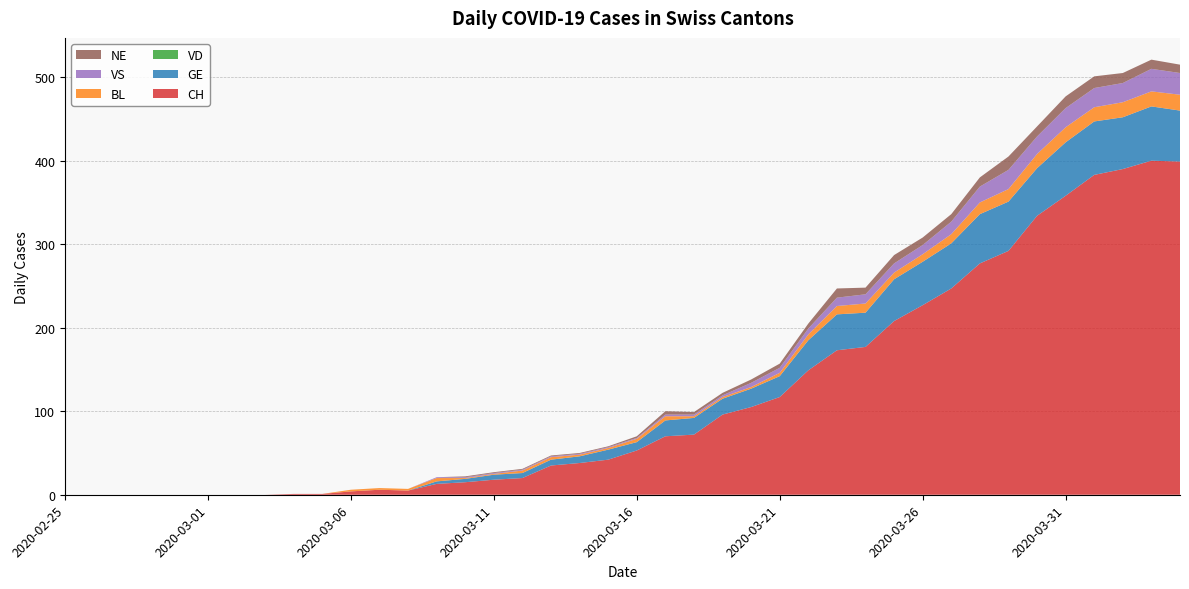

Reading left to right, extract all data points from this chart.

CH: 2020-02-25=0	2020-02-26=0	2020-02-27=0	2020-02-28=0	2020-02-29=0	2020-03-01=0	2020-03-02=0	2020-03-03=0	2020-03-04=1	2020-03-05=1	2020-03-06=4	2020-03-07=6	2020-03-08=5	2020-03-09=13	2020-03-10=15	2020-03-11=18	2020-03-12=20	2020-03-13=35	2020-03-14=38	2020-03-15=42	2020-03-16=53	2020-03-17=70	2020-03-18=72	2020-03-19=96	2020-03-20=105	2020-03-21=117	2020-03-22=149	2020-03-23=173	2020-03-24=177	2020-03-25=208	2020-03-26=227	2020-03-27=247	2020-03-28=277	2020-03-29=292	2020-03-30=334	2020-03-31=358	2020-04-01=383	2020-04-02=390	2020-04-03=400	2020-04-04=399
GE: 2020-02-25=0	2020-02-26=0	2020-02-27=0	2020-02-28=0	2020-02-29=0	2020-03-01=0	2020-03-02=0	2020-03-03=0	2020-03-04=0	2020-03-05=0	2020-03-06=0	2020-03-07=0	2020-03-08=0	2020-03-09=3	2020-03-10=4	2020-03-11=6	2020-03-12=6	2020-03-13=7	2020-03-14=8	2020-03-15=12	2020-03-16=10	2020-03-17=19	2020-03-18=20	2020-03-19=19	2020-03-20=22	2020-03-21=25	2020-03-22=36	2020-03-23=43	2020-03-24=41	2020-03-25=50	2020-03-26=52	2020-03-27=54	2020-03-28=59	2020-03-29=59	2020-03-30=57	2020-03-31=64	2020-04-01=64	2020-04-02=62	2020-04-03=65	2020-04-04=61
VD: 2020-02-25=0	2020-02-26=0	2020-02-27=0	2020-02-28=0	2020-02-29=0	2020-03-01=0	2020-03-02=0	2020-03-03=0	2020-03-04=0	2020-03-05=0	2020-03-06=0	2020-03-07=0	2020-03-08=0	2020-03-09=0	2020-03-10=0	2020-03-11=0	2020-03-12=0	2020-03-13=0	2020-03-14=0	2020-03-15=0	2020-03-16=0	2020-03-17=0	2020-03-18=0	2020-03-19=0	2020-03-20=0	2020-03-21=0	2020-03-22=0	2020-03-23=0	2020-03-24=0	2020-03-25=0	2020-03-26=0	2020-03-27=0	2020-03-28=0	2020-03-29=0	2020-03-30=0	2020-03-31=0	2020-04-01=0	2020-04-02=0	2020-04-03=0	2020-04-04=0
BL: 2020-02-25=0	2020-02-26=0	2020-02-27=0	2020-02-28=0	2020-02-29=0	2020-03-01=0	2020-03-02=0	2020-03-03=0	2020-03-04=0	2020-03-05=0	2020-03-06=2	2020-03-07=2	2020-03-08=2	2020-03-09=4	2020-03-10=1	2020-03-11=1	2020-03-12=3	2020-03-13=3	2020-03-14=2	2020-03-15=2	2020-03-16=4	2020-03-17=5	2020-03-18=2	2020-03-19=2	2020-03-20=2	2020-03-21=4	2020-03-22=7	2020-03-23=10	2020-03-24=11	2020-03-25=8	2020-03-26=9	2020-03-27=11	2020-03-28=14	2020-03-29=15	2020-03-30=17	2020-03-31=18	2020-04-01=17	2020-04-02=18	2020-04-03=18	2020-04-04=19
VS: 2020-02-25=0	2020-02-26=0	2020-02-27=0	2020-02-28=0	2020-02-29=0	2020-03-01=0	2020-03-02=0	2020-03-03=0	2020-03-04=0	2020-03-05=0	2020-03-06=0	2020-03-07=0	2020-03-08=0	2020-03-09=1	2020-03-10=1	2020-03-11=1	2020-03-12=1	2020-03-13=1	2020-03-14=1	2020-03-15=1	2020-03-16=1	2020-03-17=2	2020-03-18=2	2020-03-19=2	2020-03-20=5	2020-03-21=6	2020-03-22=7	2020-03-23=10	2020-03-24=11	2020-03-25=11	2020-03-26=11	2020-03-27=15	2020-03-28=19	2020-03-29=23	2020-03-30=21	2020-03-31=23	2020-04-01=23	2020-04-02=23	2020-04-03=27	2020-04-04=26
NE: 2020-02-25=0	2020-02-26=0	2020-02-27=0	2020-02-28=0	2020-02-29=0	2020-03-01=0	2020-03-02=0	2020-03-03=0	2020-03-04=0	2020-03-05=0	2020-03-06=0	2020-03-07=0	2020-03-08=0	2020-03-09=0	2020-03-10=1	2020-03-11=1	2020-03-12=1	2020-03-13=1	2020-03-14=1	2020-03-15=1	2020-03-16=2	2020-03-17=4	2020-03-18=3	2020-03-19=3	2020-03-20=4	2020-03-21=5	2020-03-22=6	2020-03-23=11	2020-03-24=8	2020-03-25=10	2020-03-26=9	2020-03-27=9	2020-03-28=11	2020-03-29=16	2020-03-30=12	2020-03-31=14	2020-04-01=14	2020-04-02=12	2020-04-03=11	2020-04-04=10